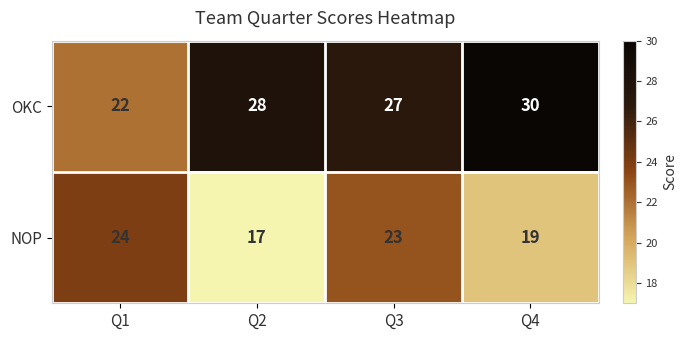

What is the difference between the maximum and minimum values in the OKC series?

8